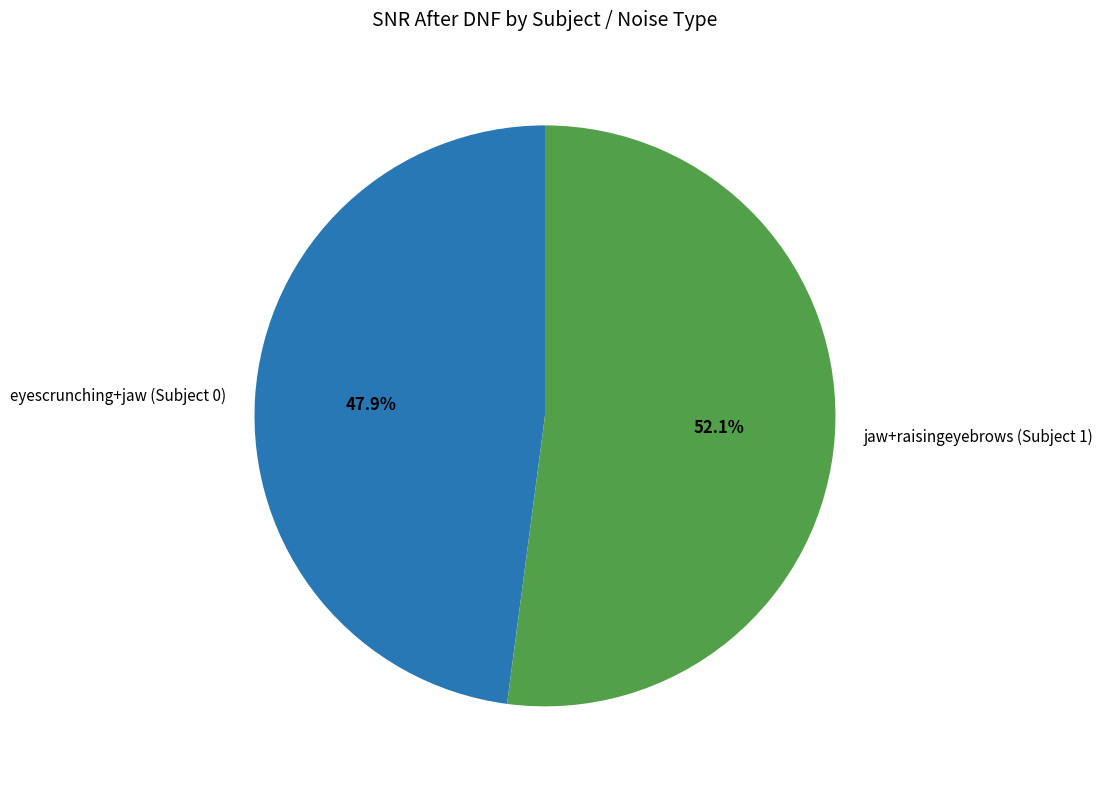

Is there any slice that represents more than half of the pie?

Yes